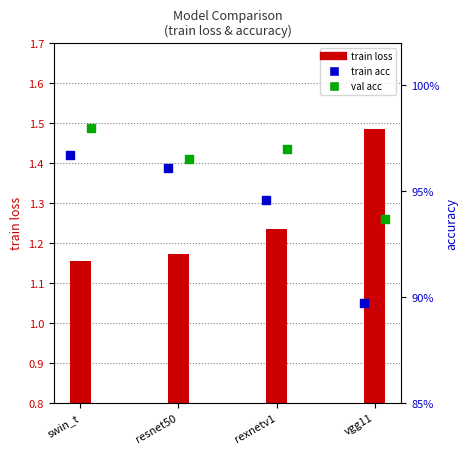

Which series has the largest total across all categories?

train loss